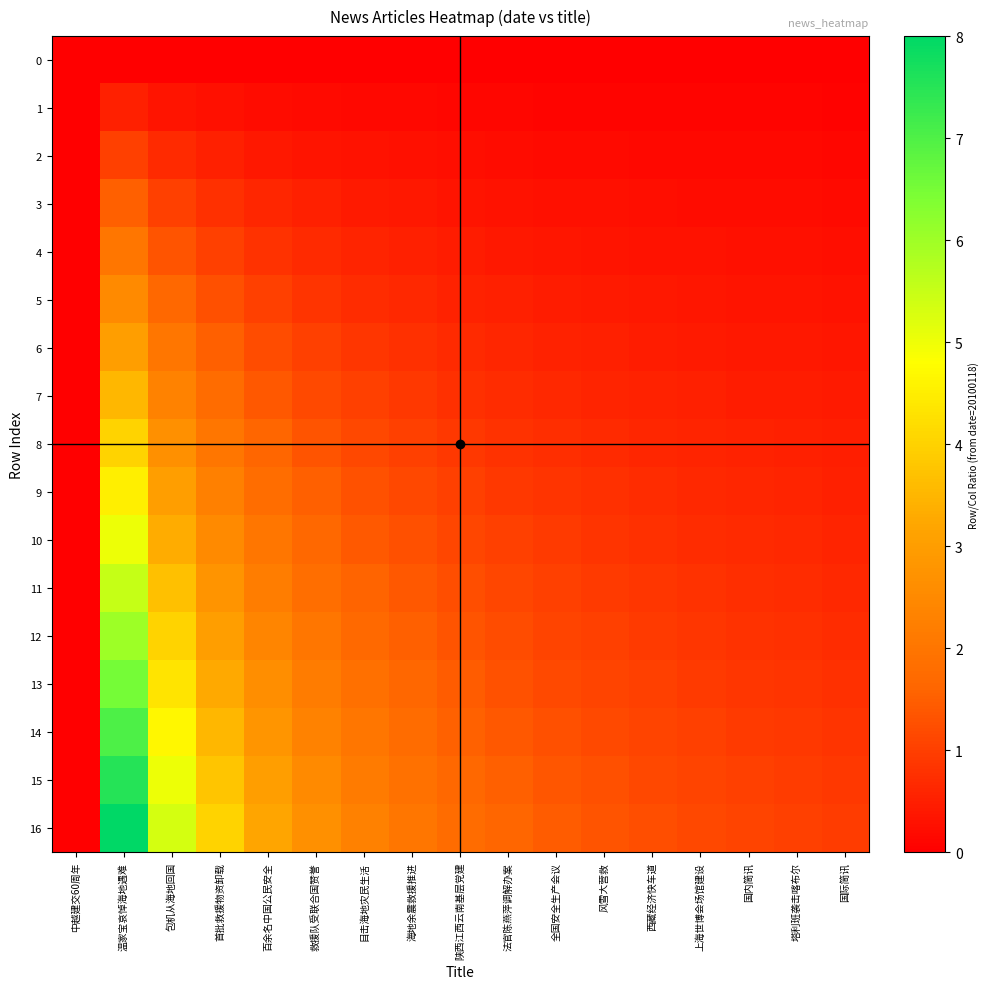

How many series are shown in this chart?

17